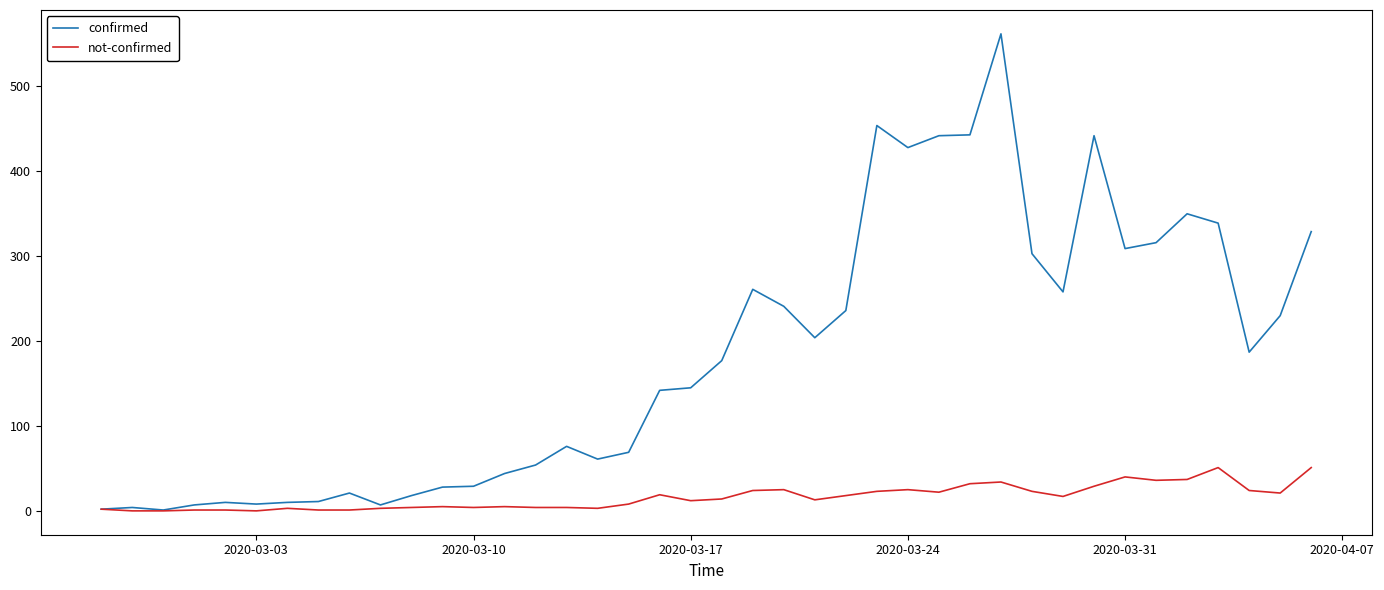

Which series has the largest range (max minus min)?

confirmed